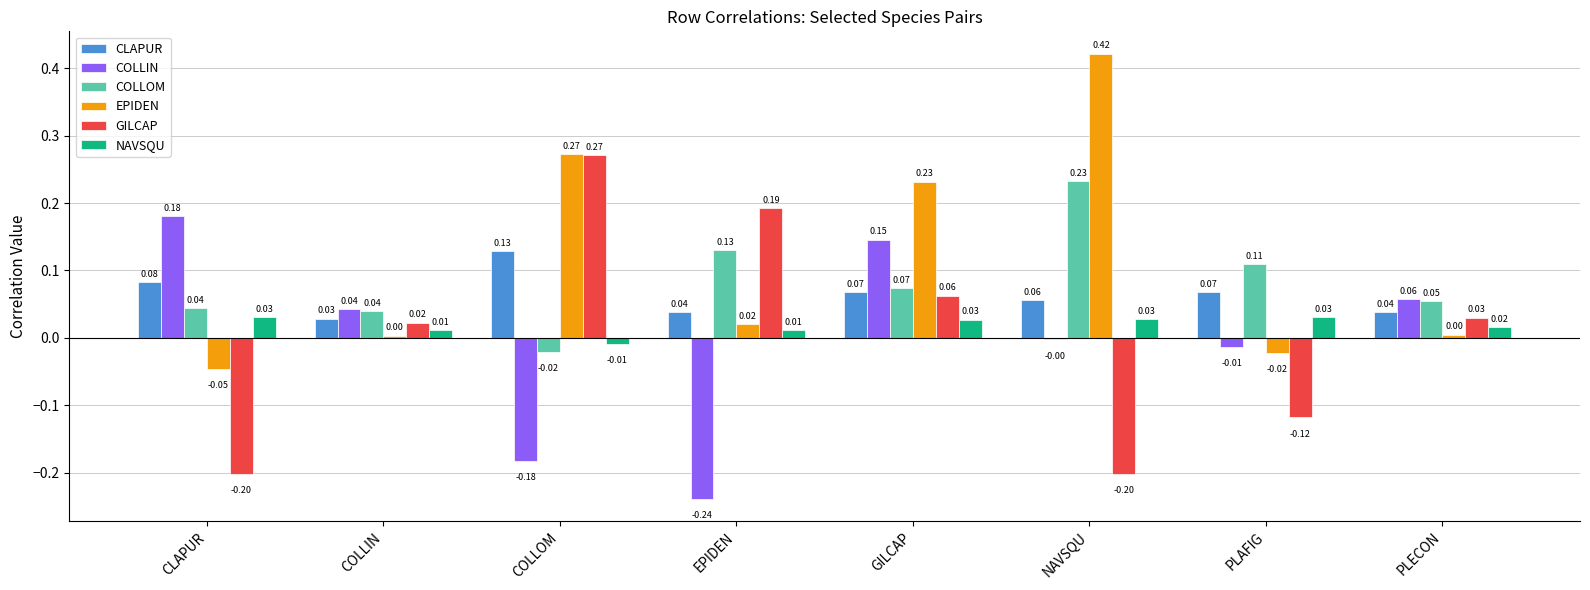

At which category does the chart reach its peak across all series?

NAVSQU